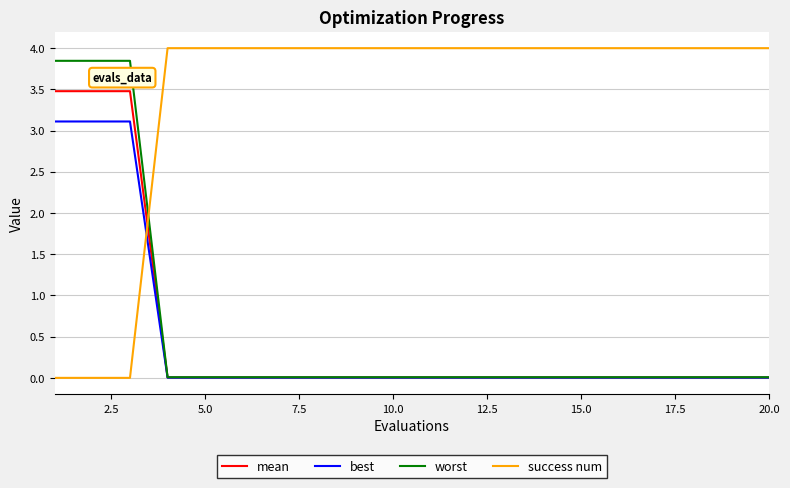

Which series has the largest total across all categories?

success num